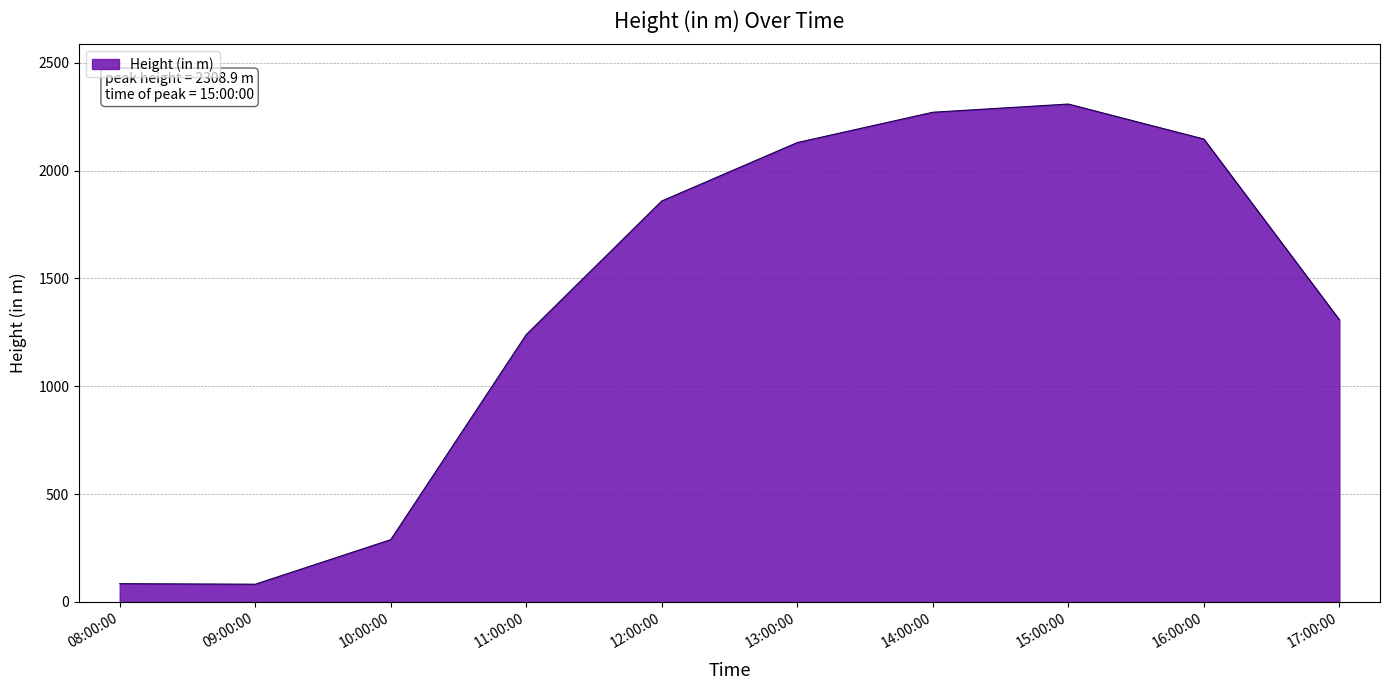

Is it true that the value at 17:00:00 is 1842.2?

False